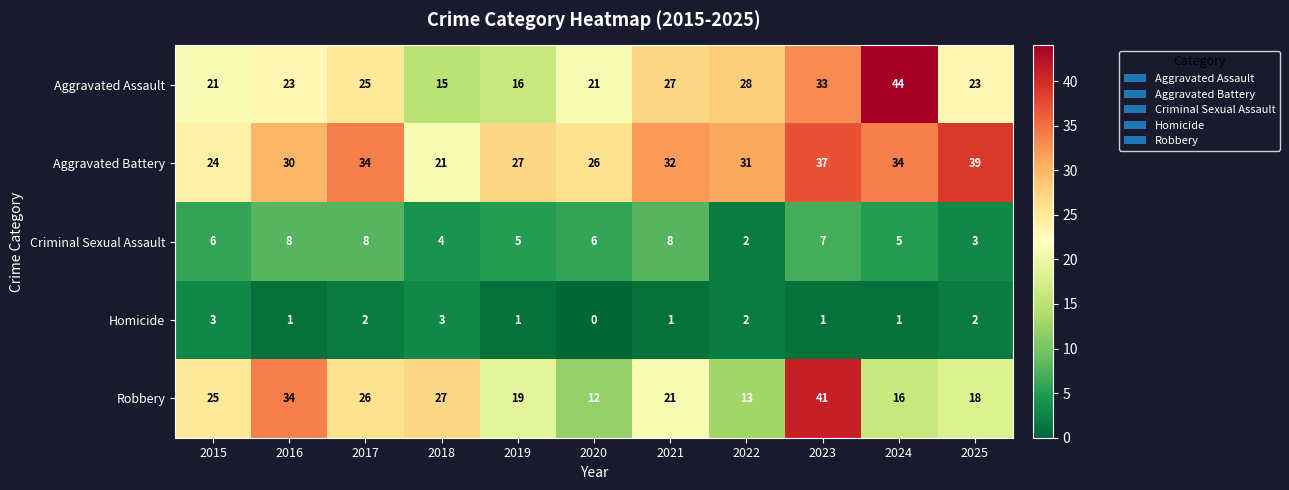

What is the minimum value for Aggravated Assault?

15